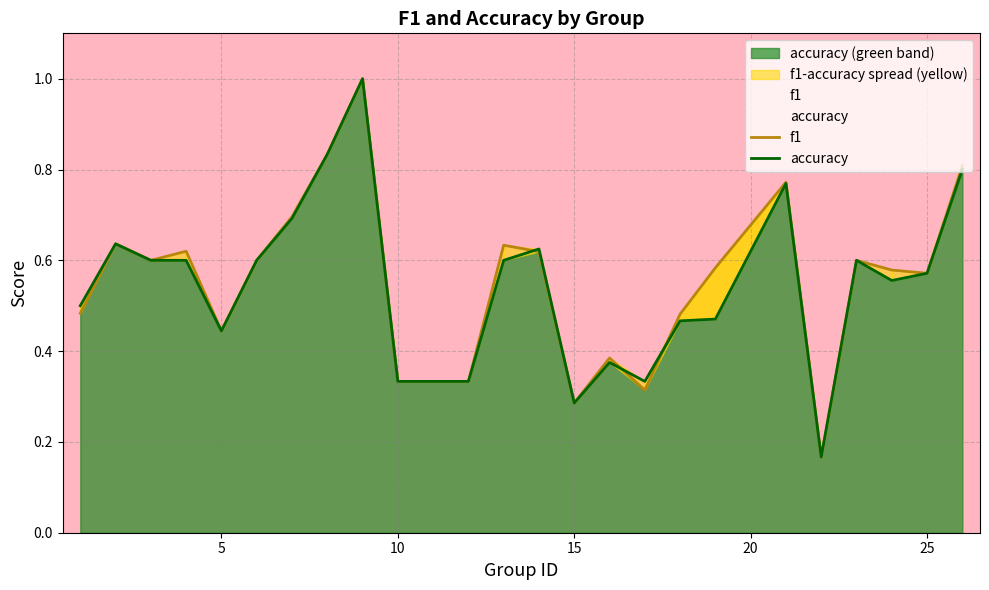

In accuracy, how many points are lower than both neighbors (excluding endpoints)?

5